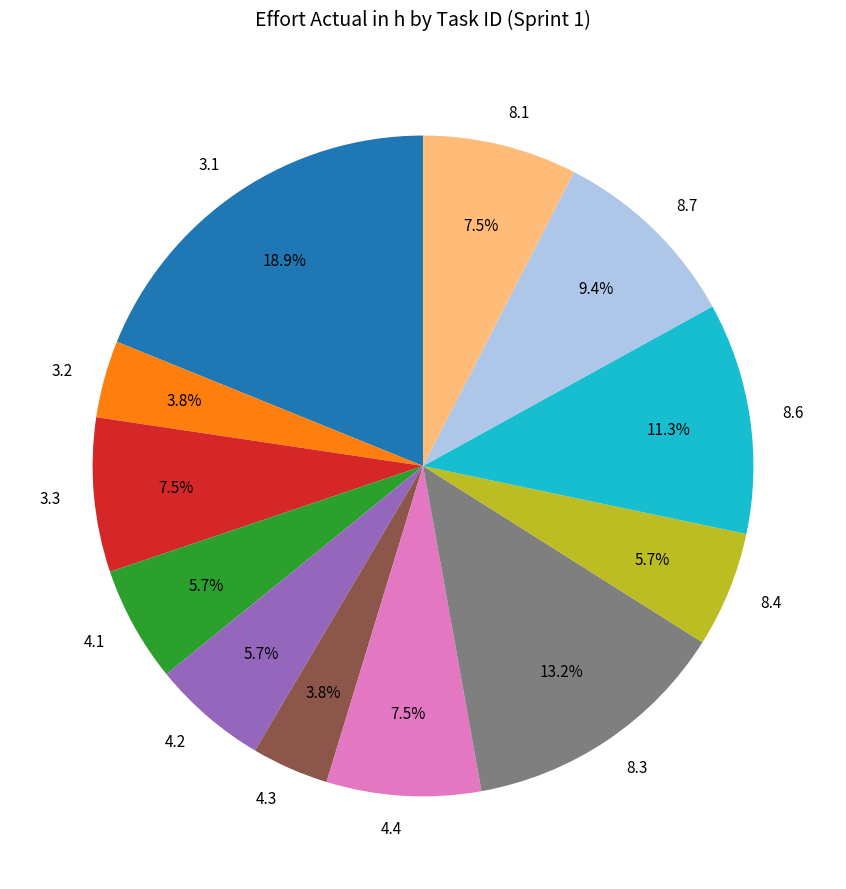

Count the number of slices in the pie.

12